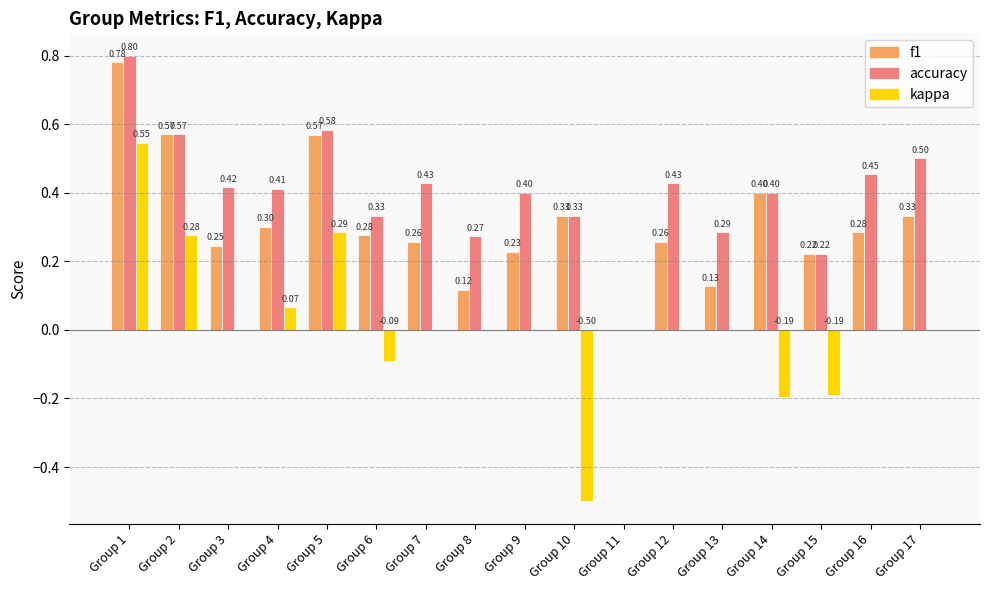

Where is accuracy nearest to the value 0?

Group 11